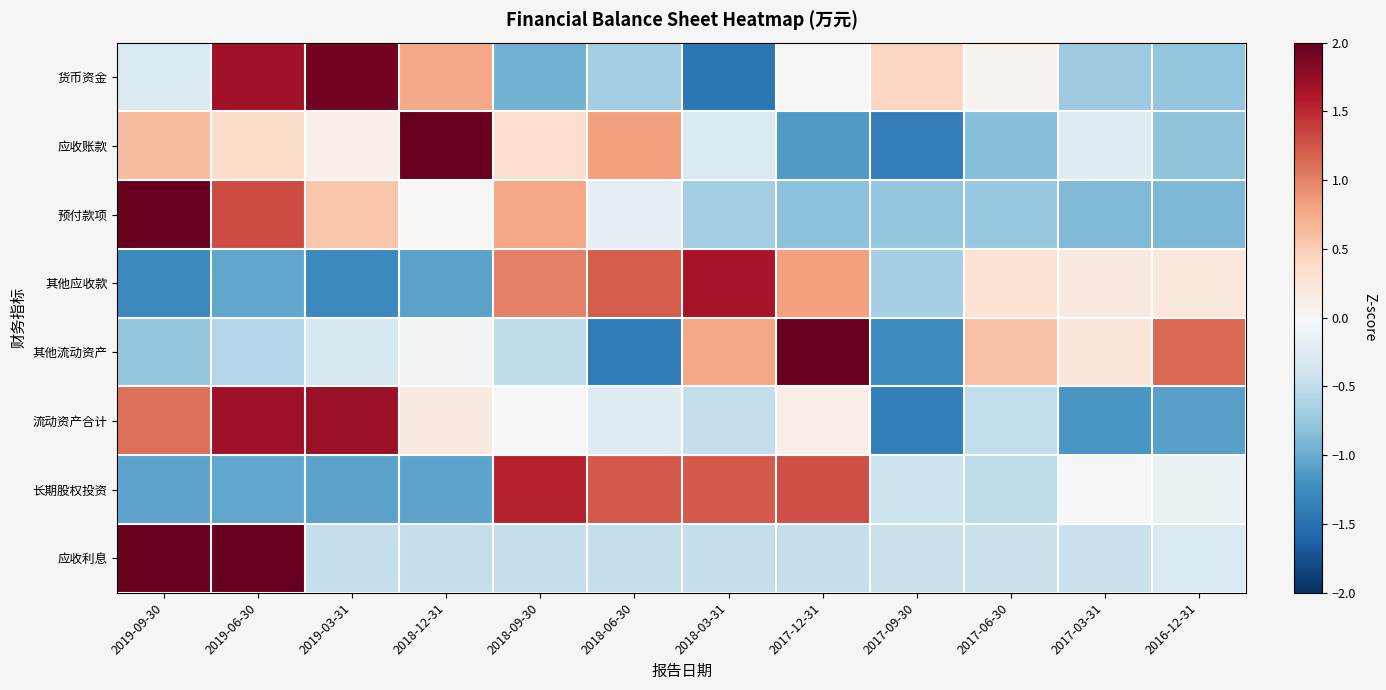

What is the total value across all series at 2019-06-30?

4.6